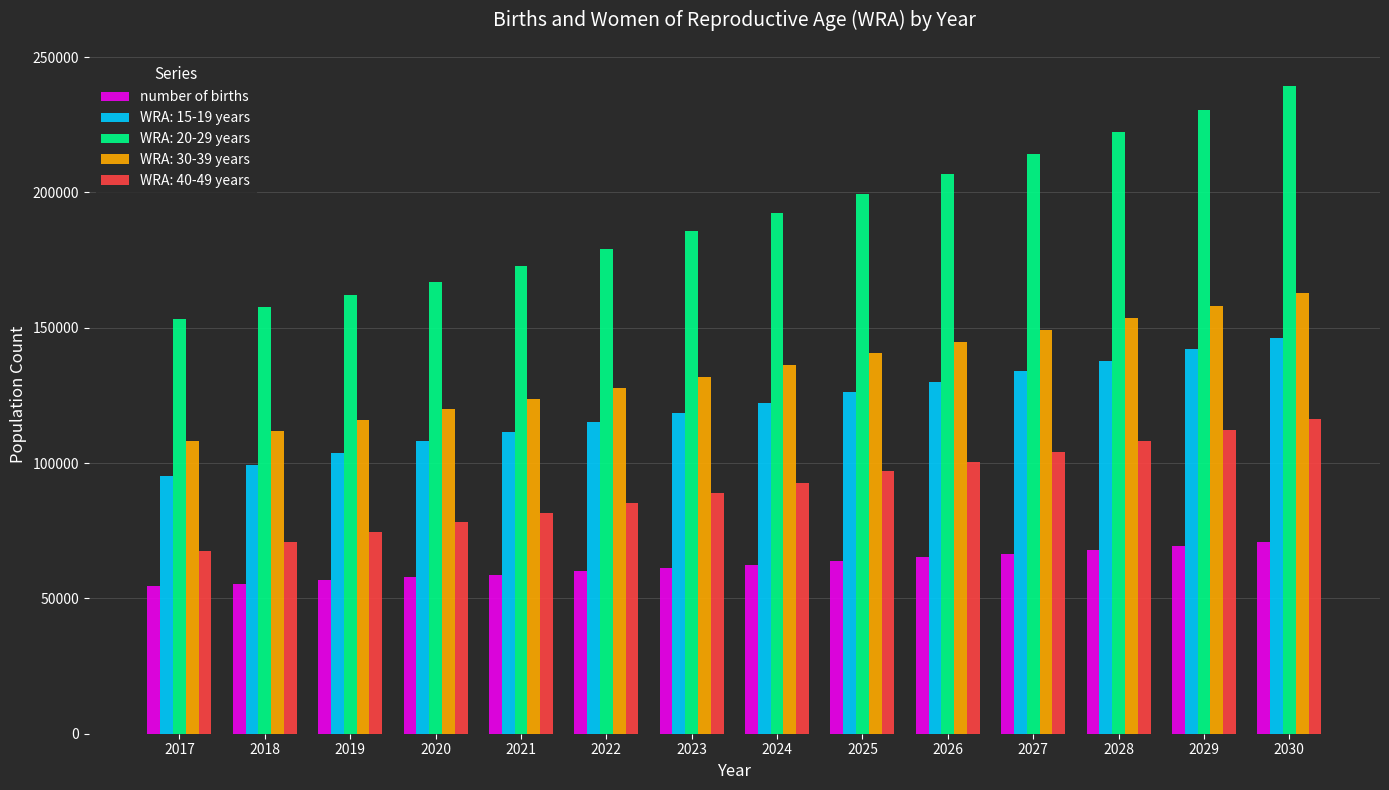

What is the sum of all WRA: 30-39 years values?

1883955.8